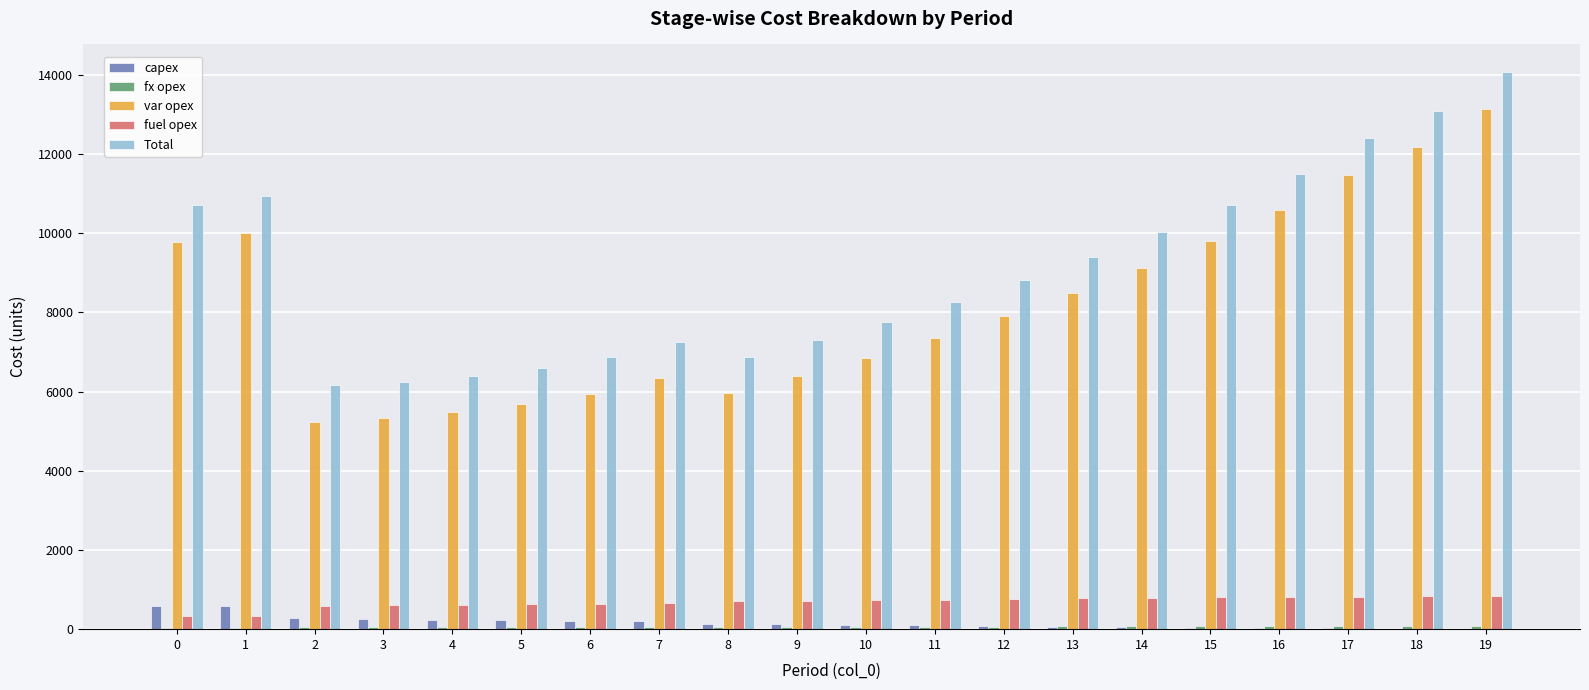

What is the sum of the var opex values at 15 and 3?

15151